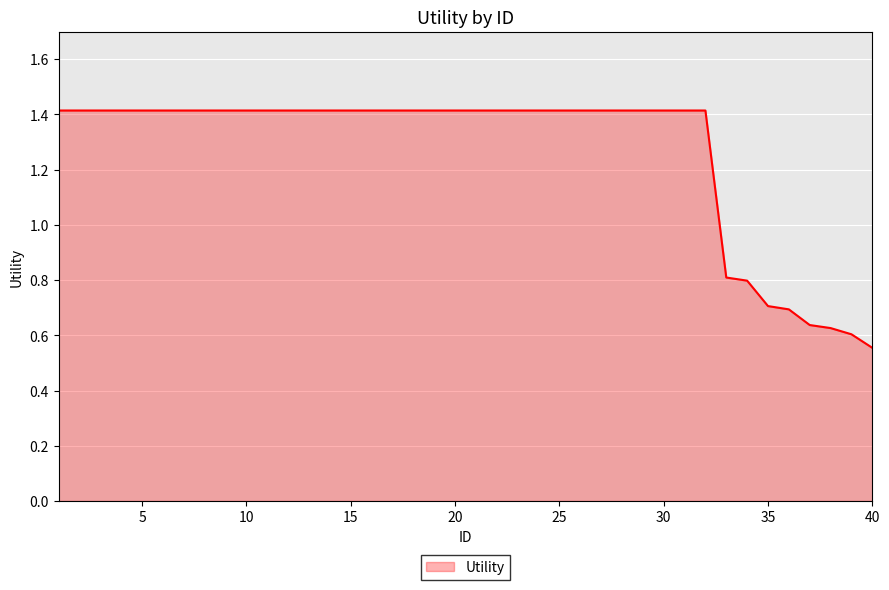

Does the chart display data point markers on the line(s)?

No